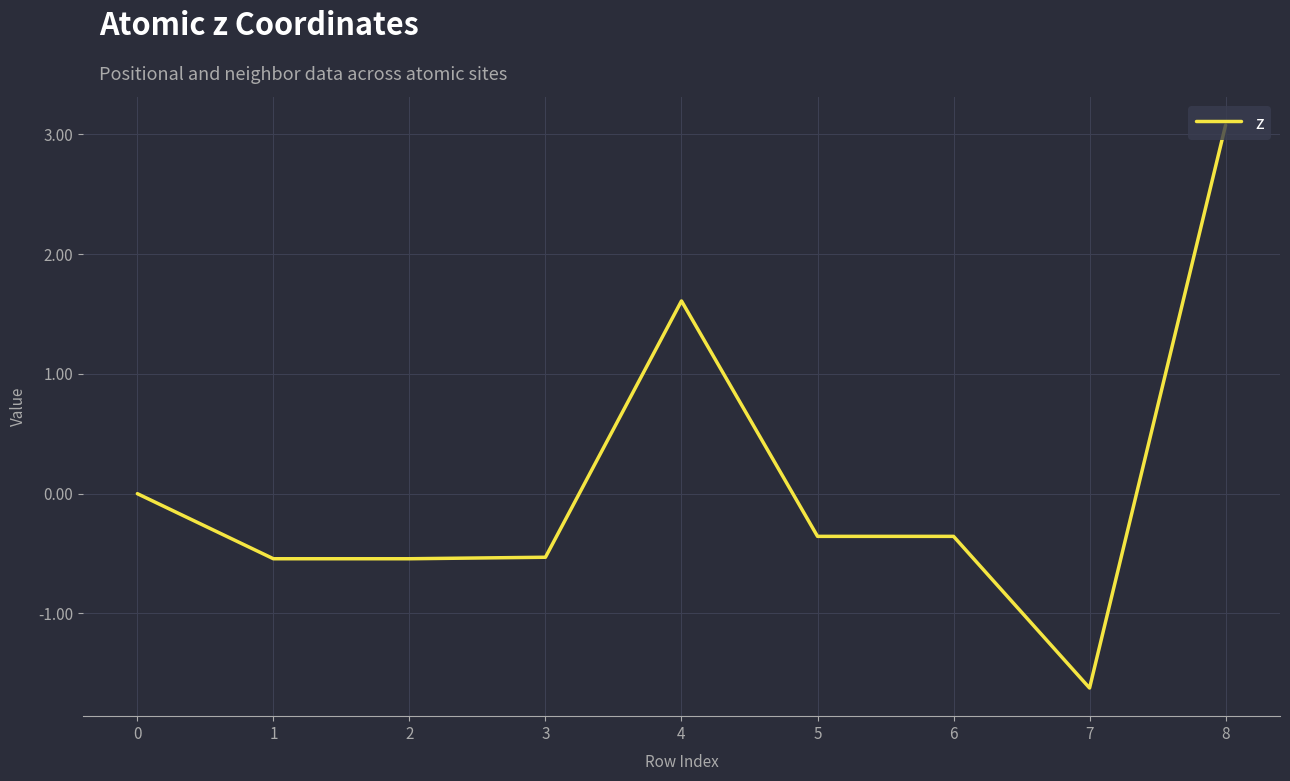

What is the difference between the maximum and minimum values?

4.7